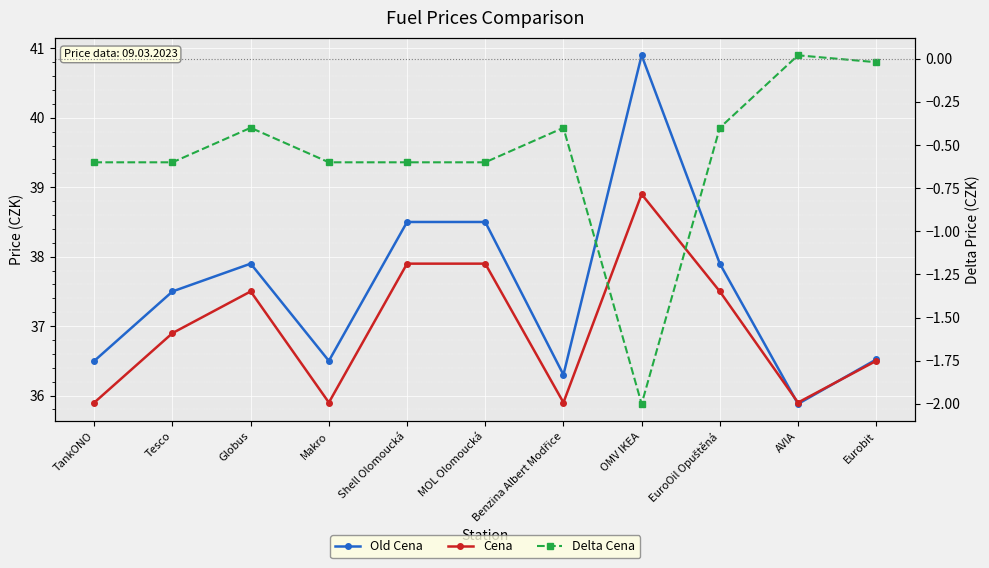

Is the value of Delta Cena at AVIA greater than the value of Old Cena at Benzina Albert Modřice?

No